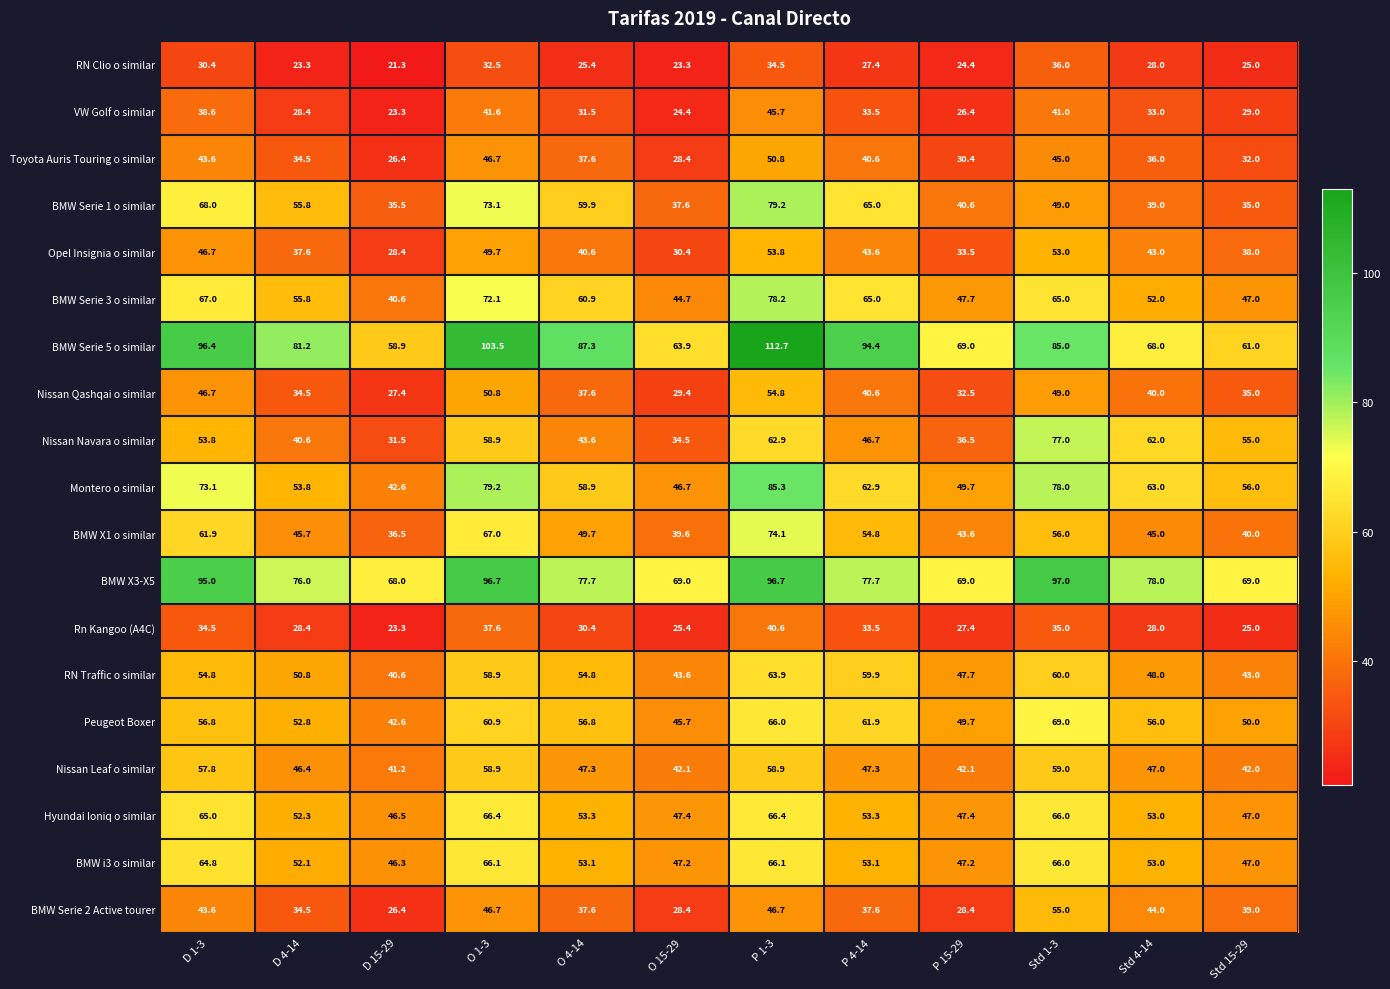

Between P 1-3 and Std 1-3, which series saw the biggest shift?

BMW Serie 1 o similar